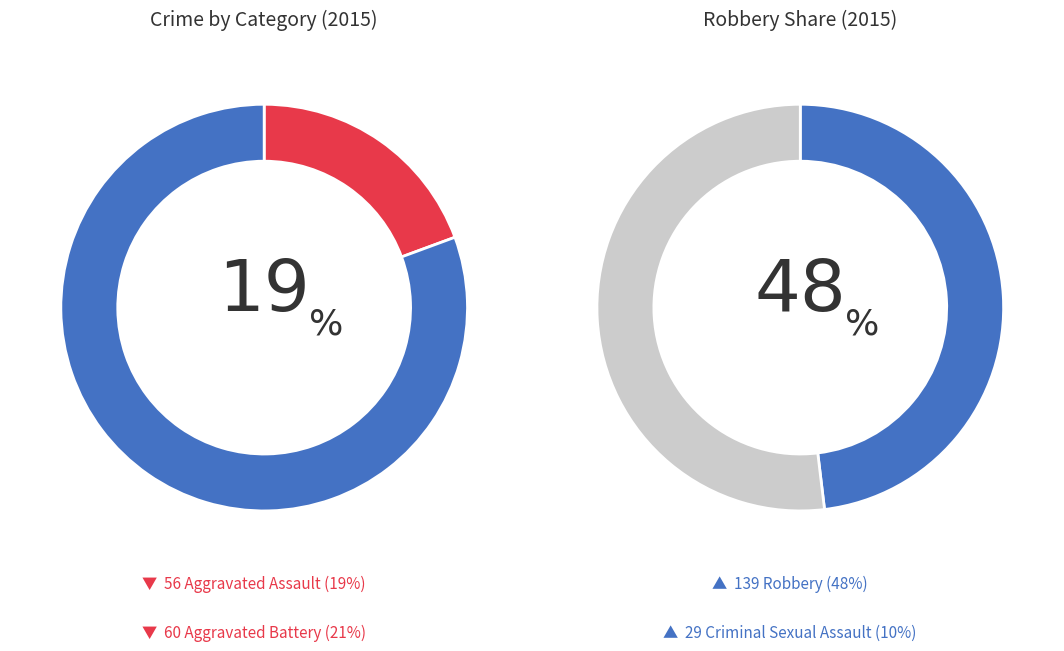

To the nearest percent, what percentage of the pie is Criminal Sexual Assault?

10%